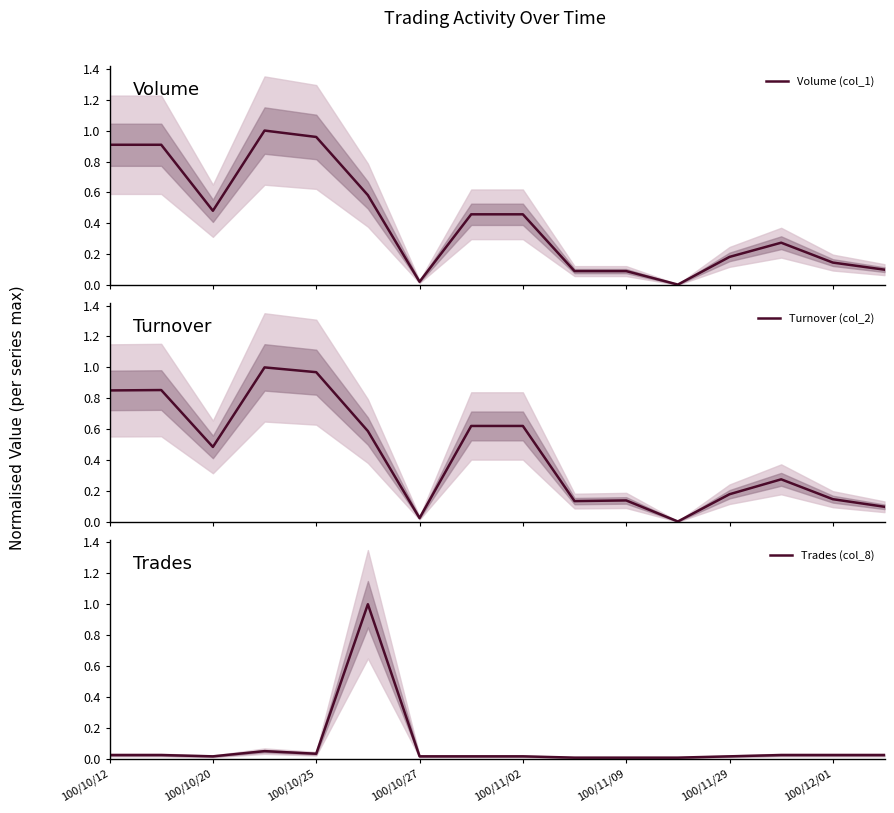

What is the value of the Volume (col_1) point at the 10th from the left?

0.1